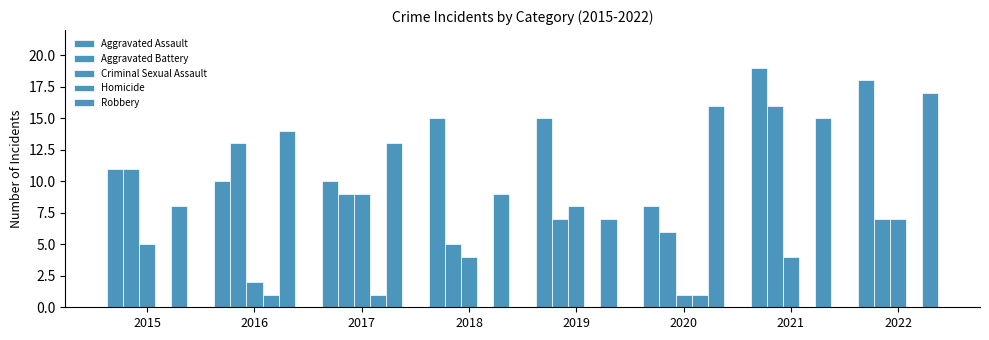

Reading left to right, transcribe all the data shown in this chart.

Aggravated Assault: 2015=11	2016=10	2017=10	2018=15	2019=15	2020=8	2021=19	2022=18
Aggravated Battery: 2015=11	2016=13	2017=9	2018=5	2019=7	2020=6	2021=16	2022=7
Criminal Sexual Assault: 2015=5	2016=2	2017=9	2018=4	2019=8	2020=1	2021=4	2022=7
Homicide: 2015=0	2016=1	2017=1	2018=0	2019=0	2020=1	2021=0	2022=0
Robbery: 2015=8	2016=14	2017=13	2018=9	2019=7	2020=16	2021=15	2022=17